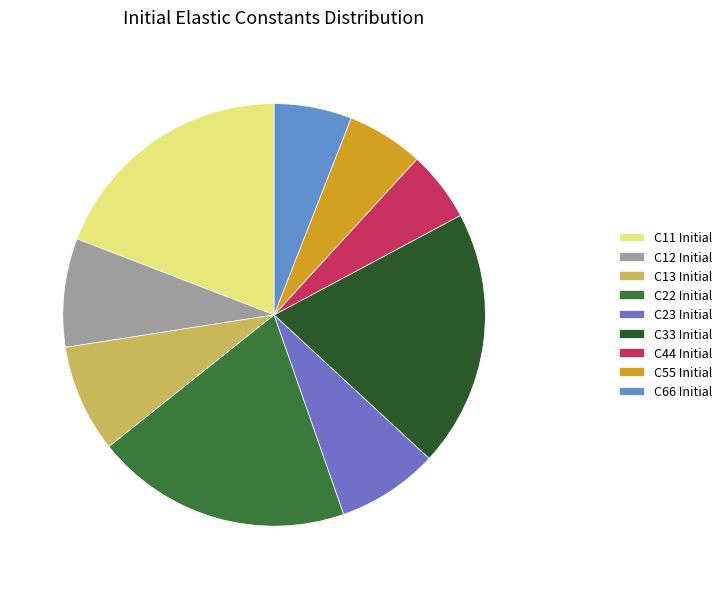

Is the sum of C13 Initial and C44 Initial greater than half?

No